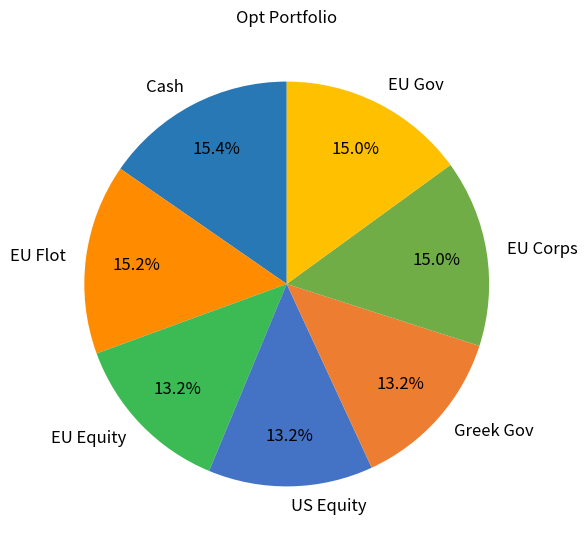

To the nearest percent, what portion does Cash represent?

15%